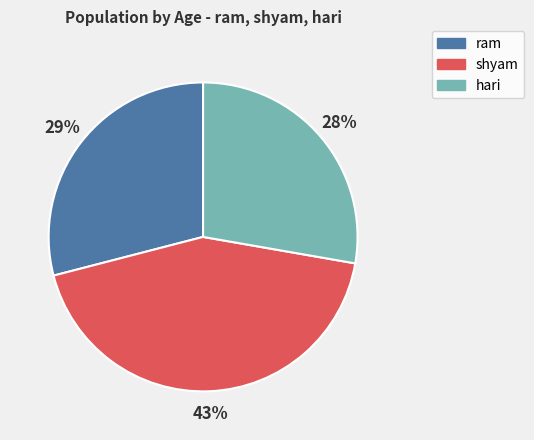

Between hari and shyam, which is larger?

shyam